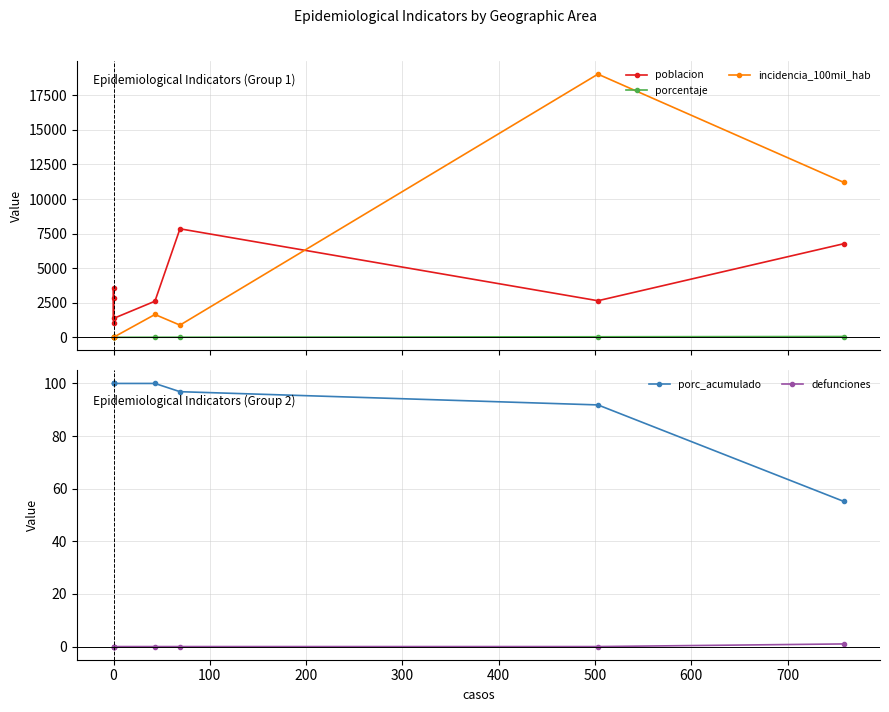

How many data points does each series have?

8